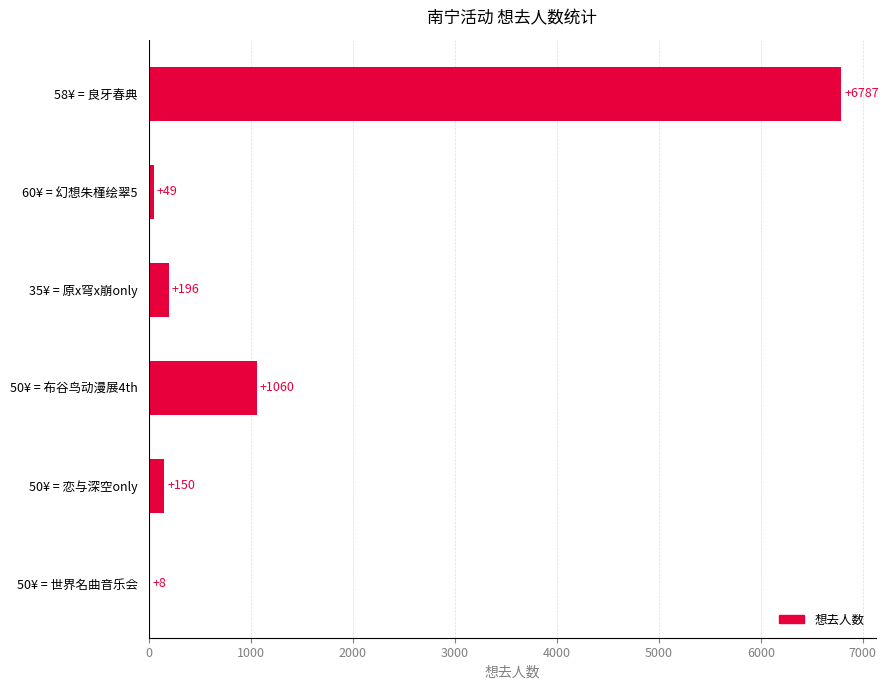

Is it true that the value at 58¥ = 良牙春典 is 10596?

False